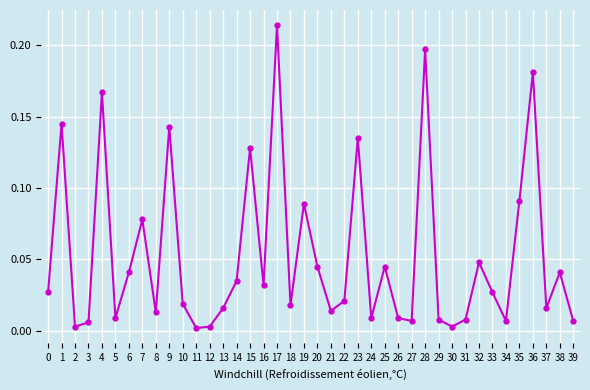

How many interior local peaks (higher than both neighbors) does the data have?

13